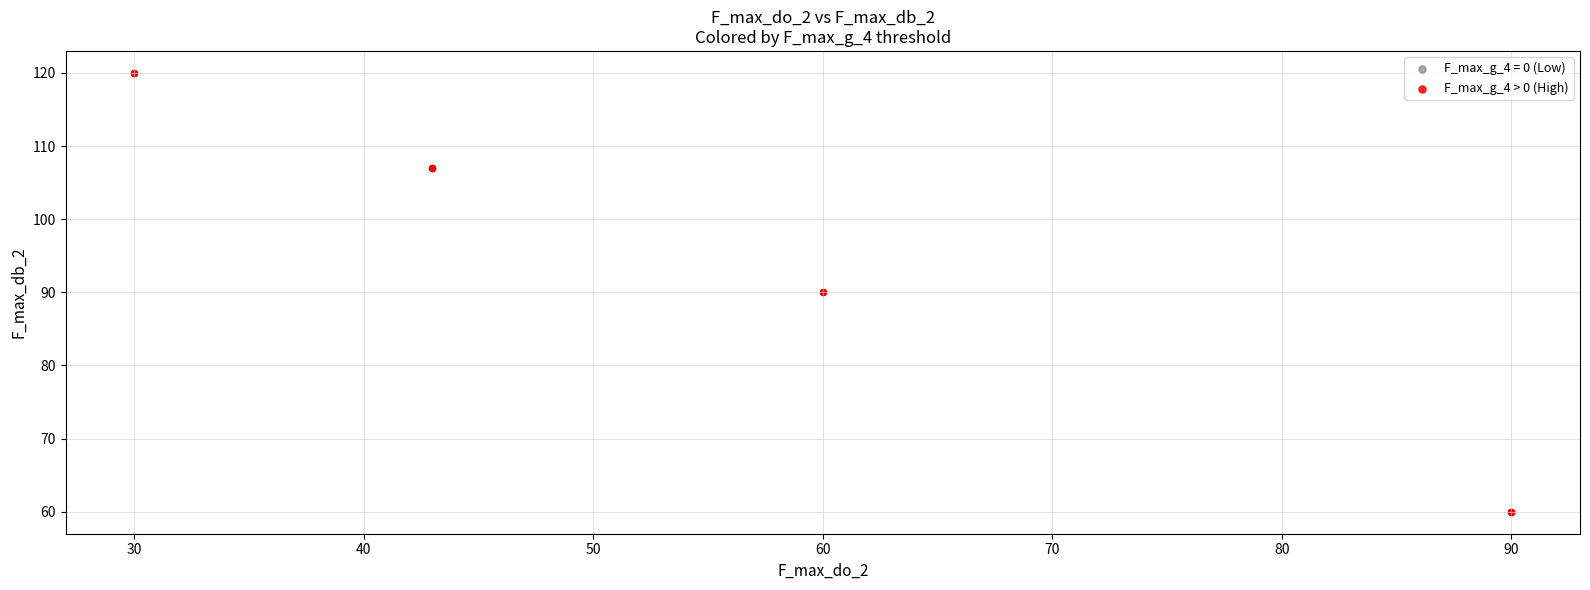

Which series contains the lowest Y value?

F_max_g_4 > 0 (High)